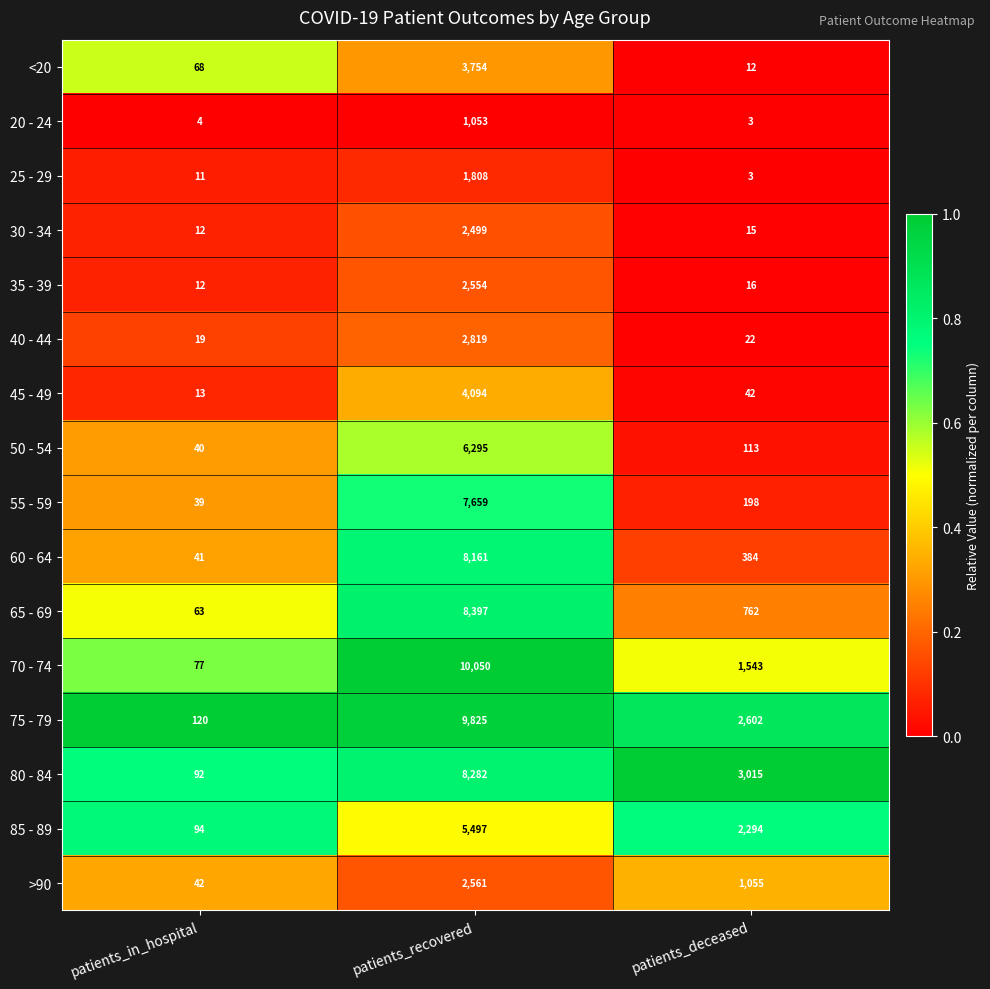

Which series has the largest total across all categories?

75 - 79